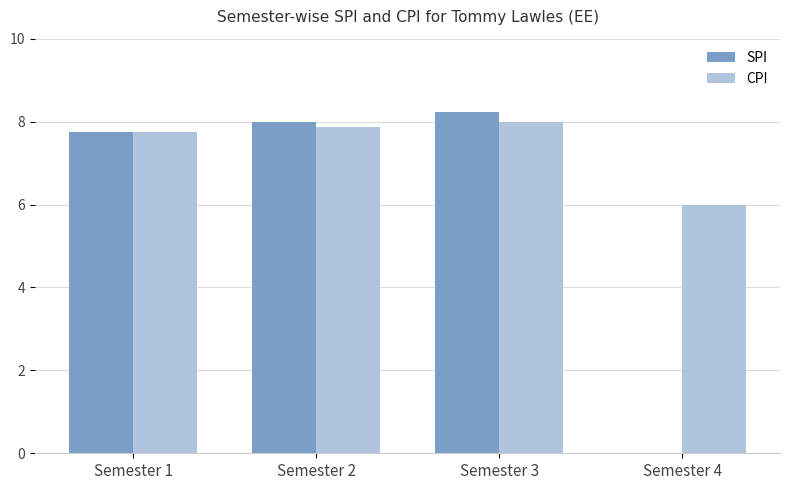

Which series has the widest spread of values?

SPI